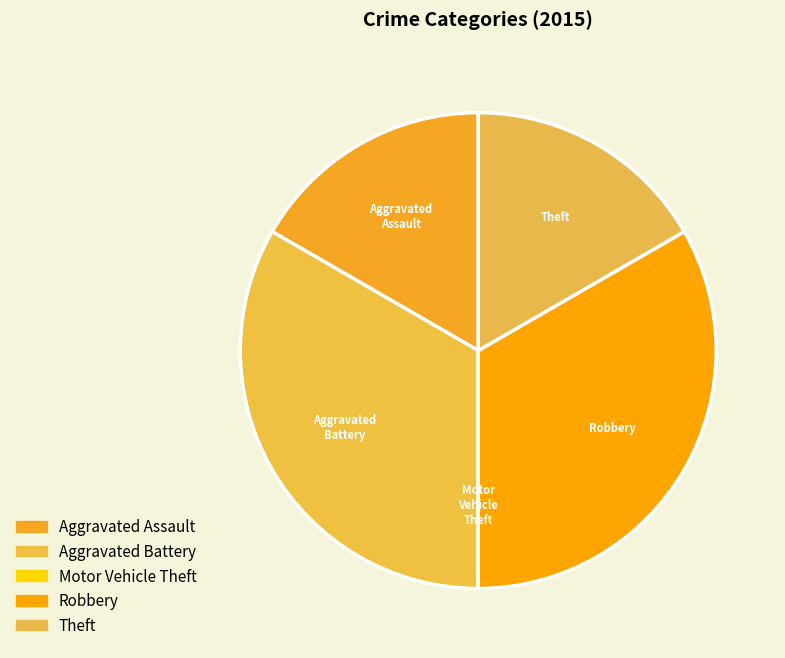

Approximately how many times larger is the value at Theft compared to Robbery?

0.5